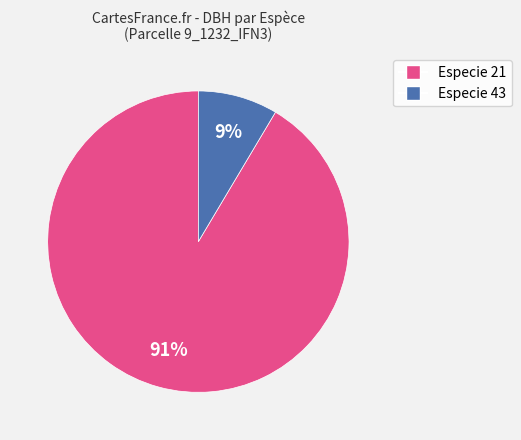

To the nearest percent, what is the average slice percentage?

50%